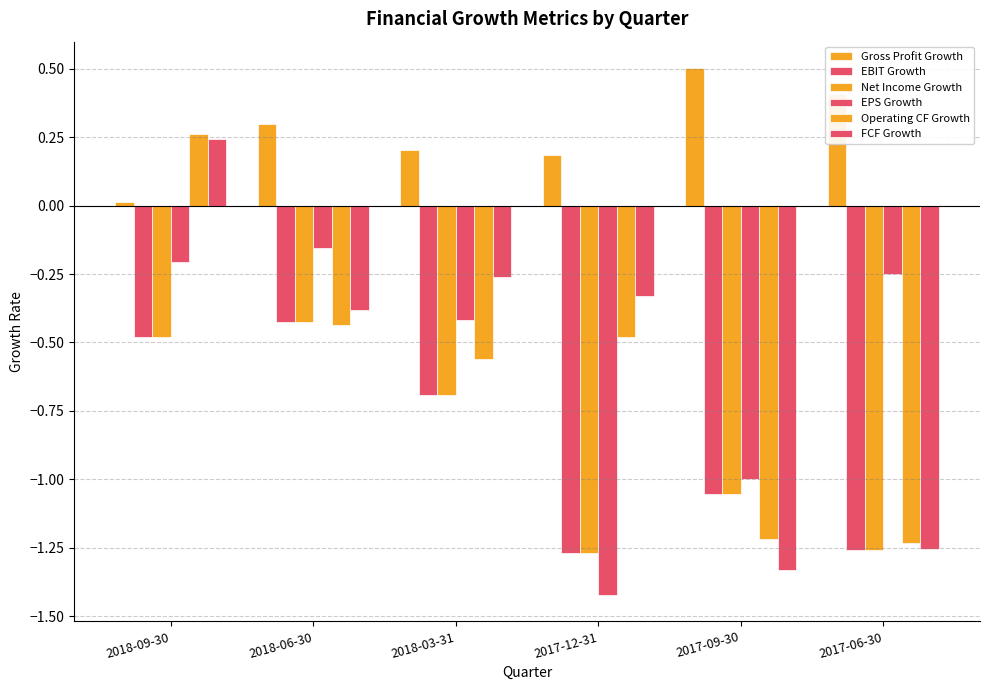

What is the spread (max minus min) of values at 2017-06-30?

1.7